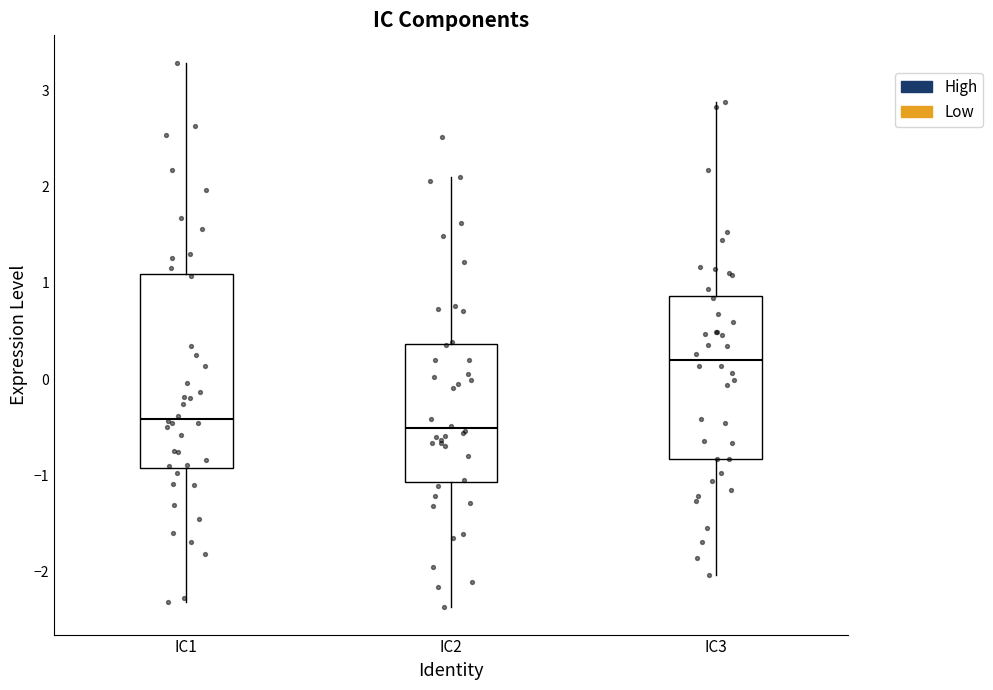

Which box is the tallest, from its lower edge to its upper edge?

IC1